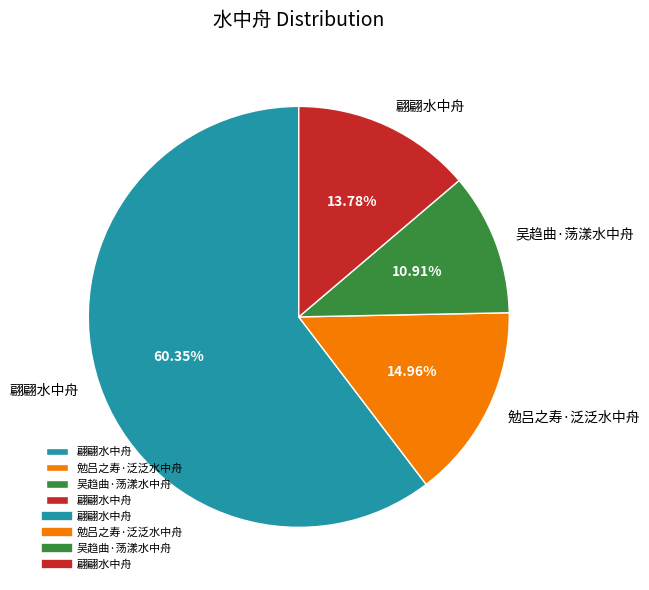

Is there a majority slice in this chart?

Yes